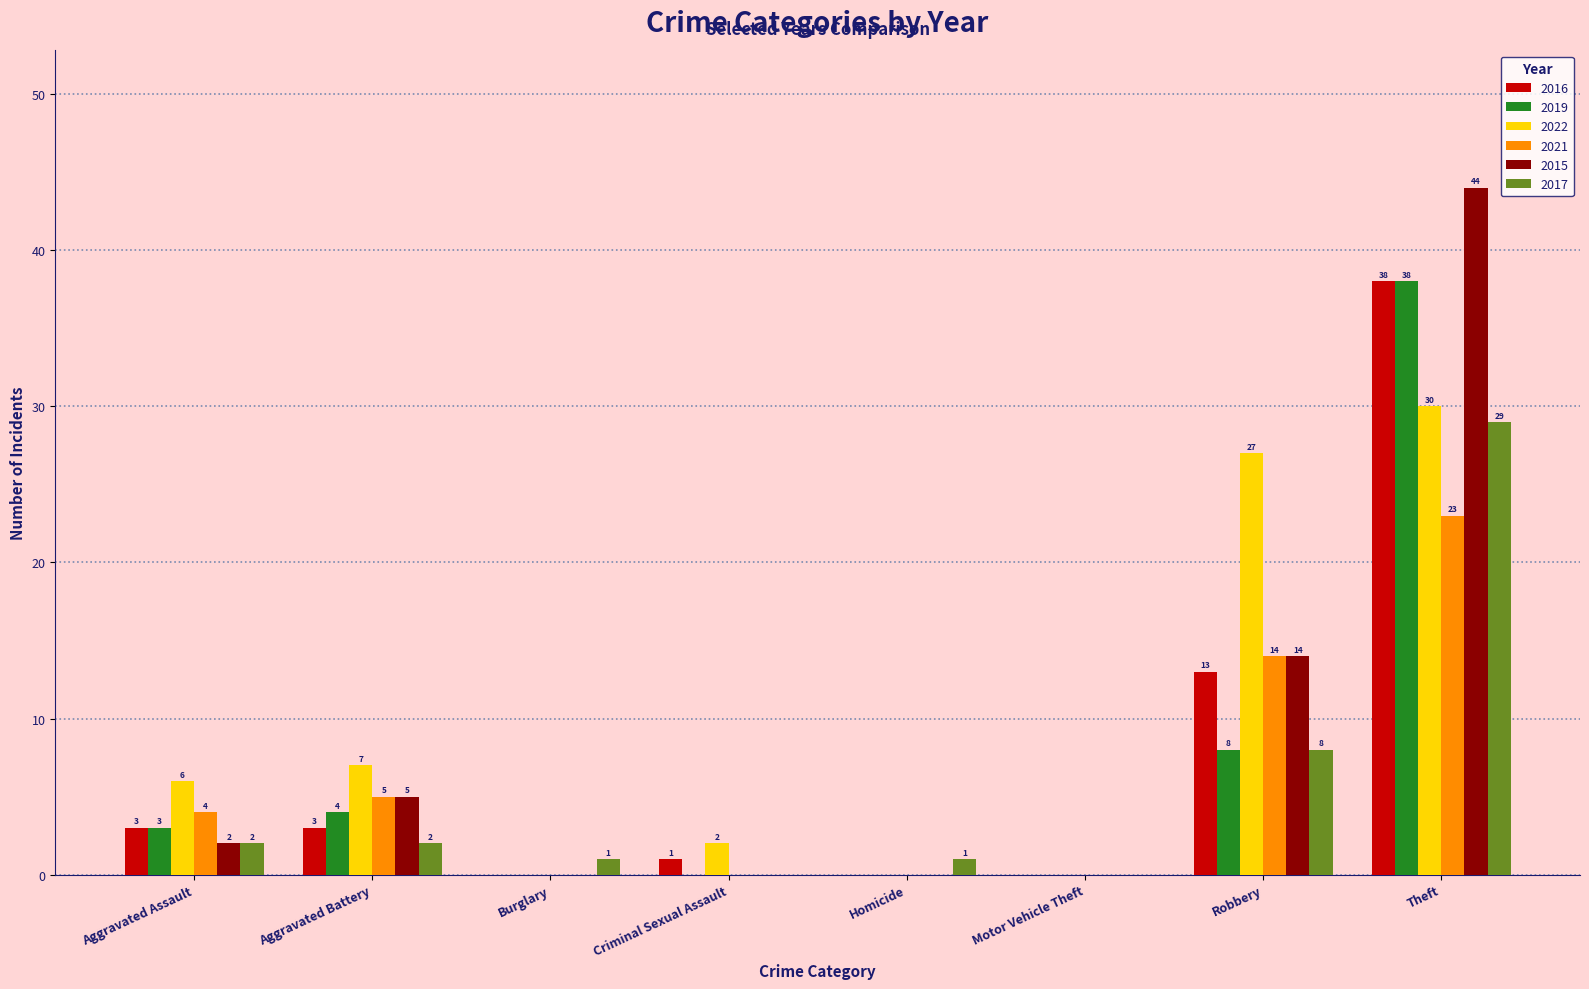

Where is 2016 nearest to the value 19?

Robbery